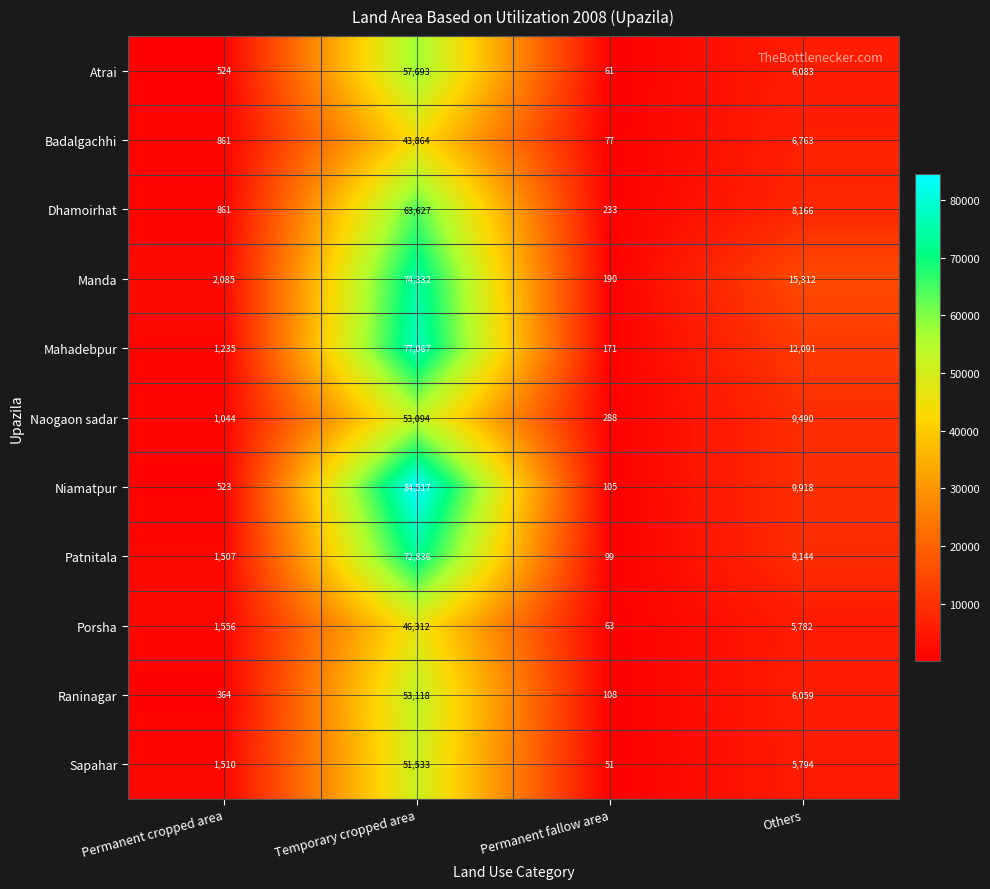

Is it true that Dhamoirhat equals 3470 at Others?

False